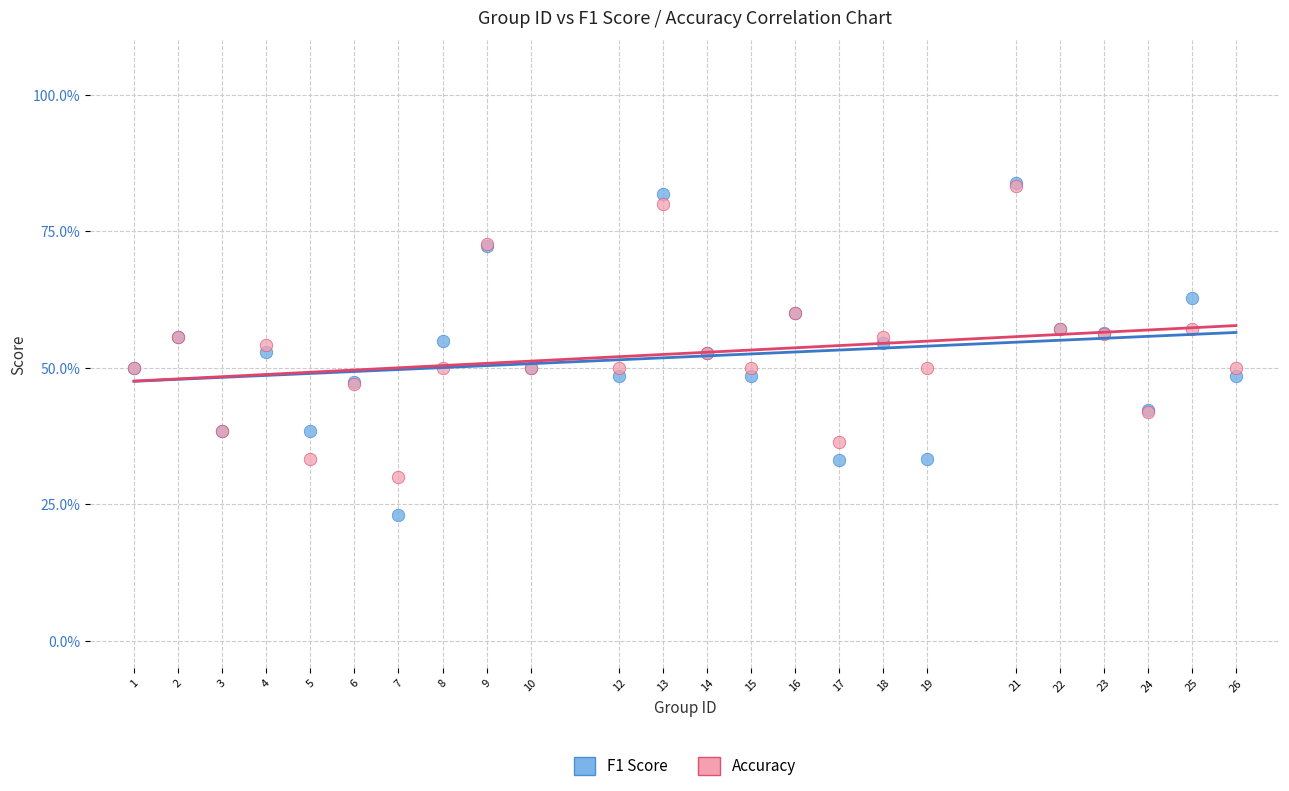

Which series contains the lowest Y value?

F1 Score